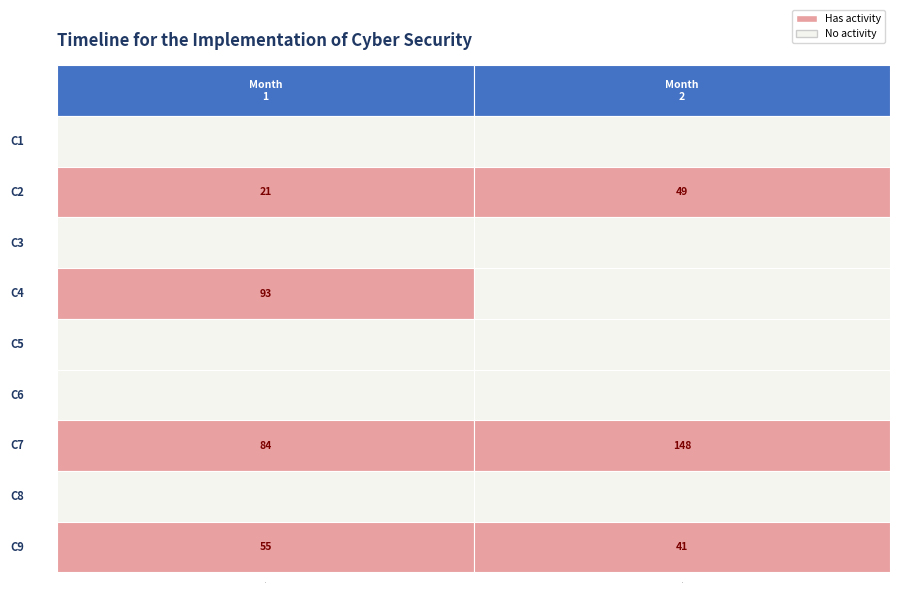

Rank the series by their maximum value, from lowest to highest.

C1, C3, C5, C6, C8, C2, C9, C4, C7